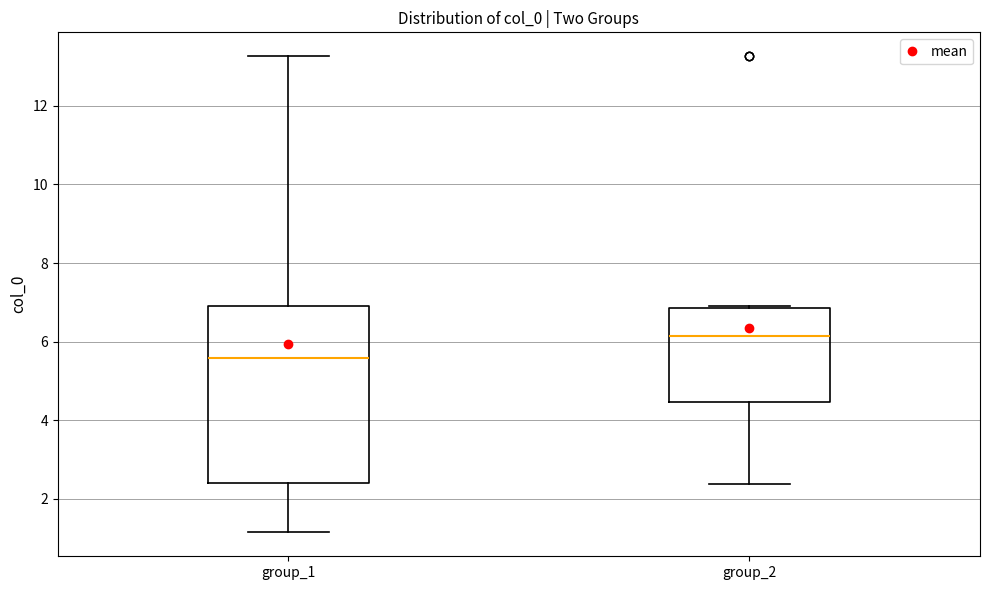

Reading left to right, transcribe this box plot: for each box, give where its median line is, the range the box spans, and where its two whiskers end, as read against the y-axis. The values are not printed on the chart, so give them approximately, as read against the axis.

group_1: median 5.6, box 2.4 to 7.0, whiskers 1.2 to 13.2
group_2: median 6.2, box 4.4 to 6.8, whiskers 2.4 to 7.0